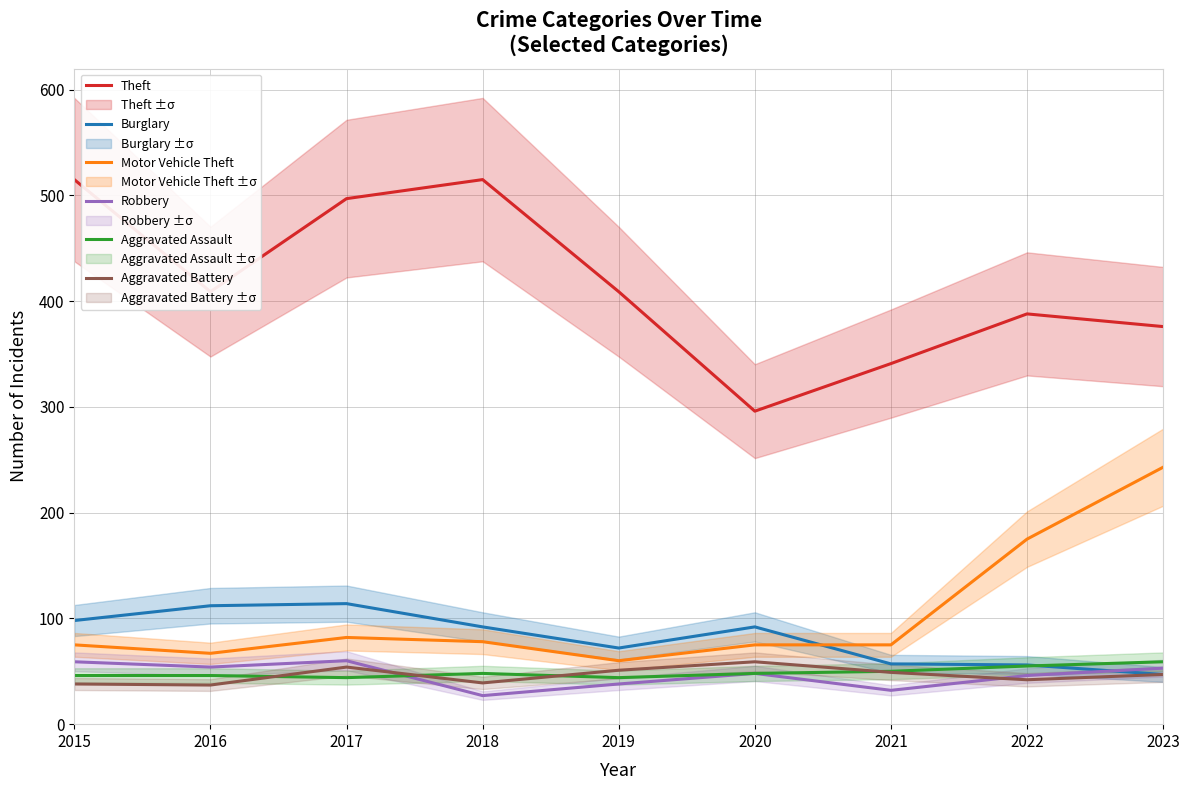

Which category has the highest value across all series?

2015